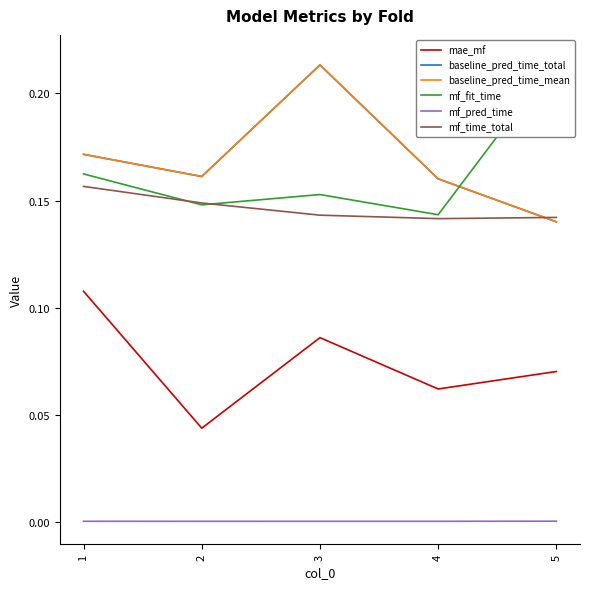

The baseline_pred_time_total series shows 0.2 at 2. True or false?

False